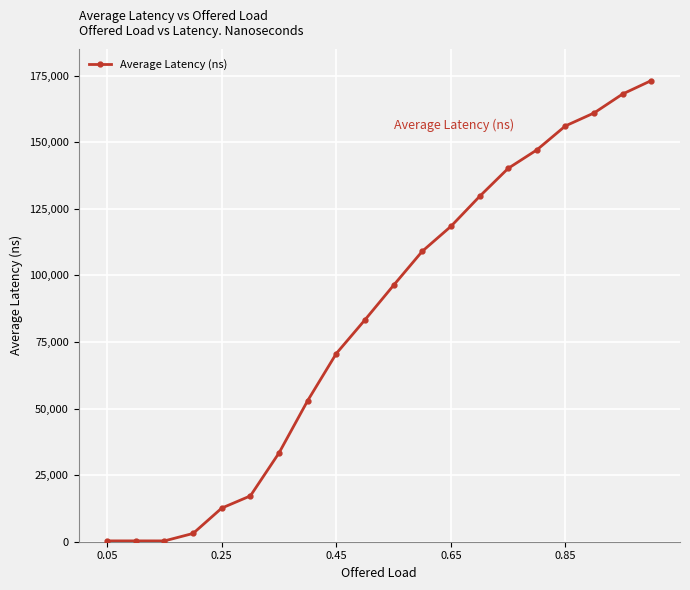

What is the sum of all values?

1672786.5